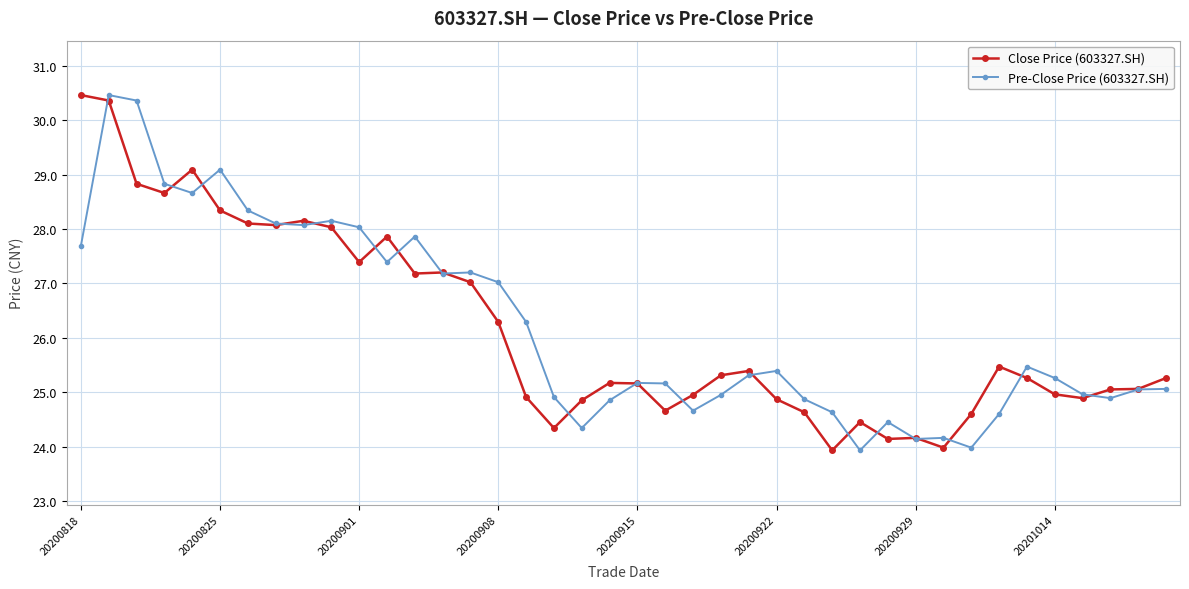

What is the value of the Pre-Close Price (603327.SH) point at the 5th from the left?

28.7